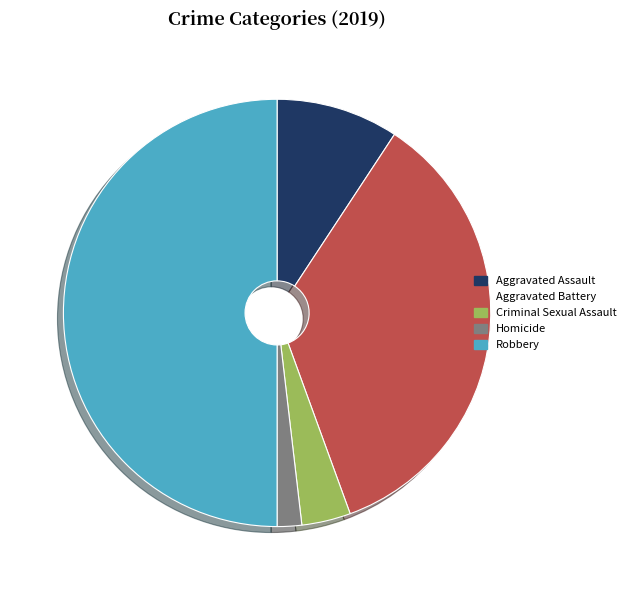

Which slice is the smallest?

Homicide